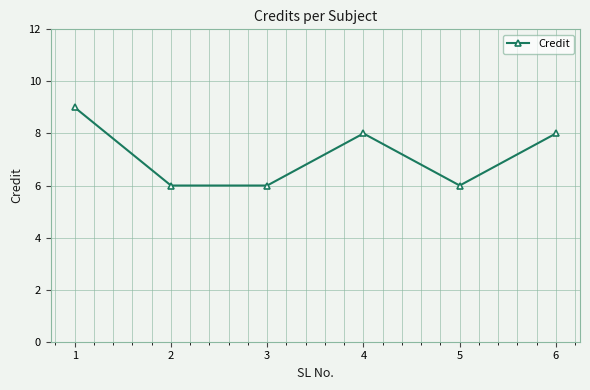

How many values are below 8?

3